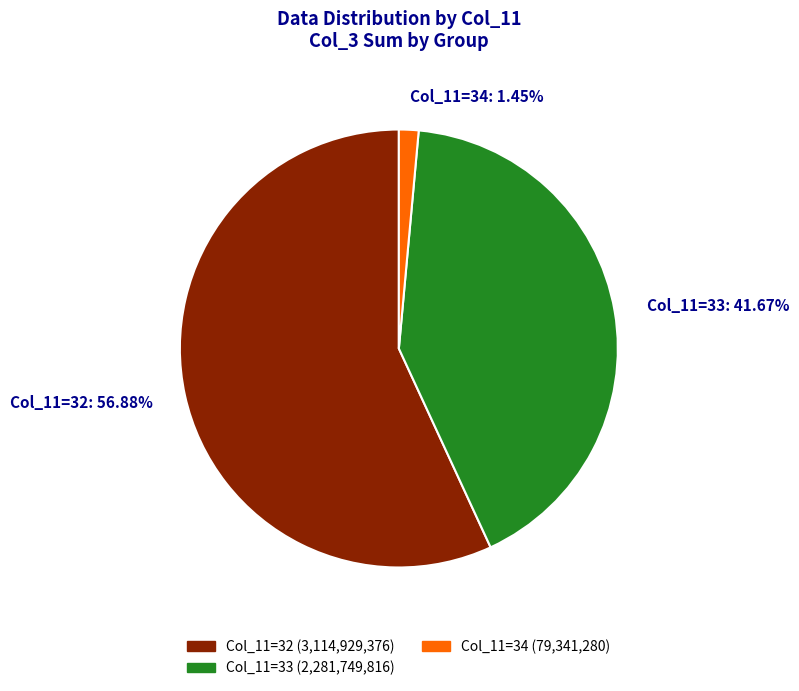

Rank the categories by value from highest to lowest.

Col_11=32, Col_11=33, Col_11=34